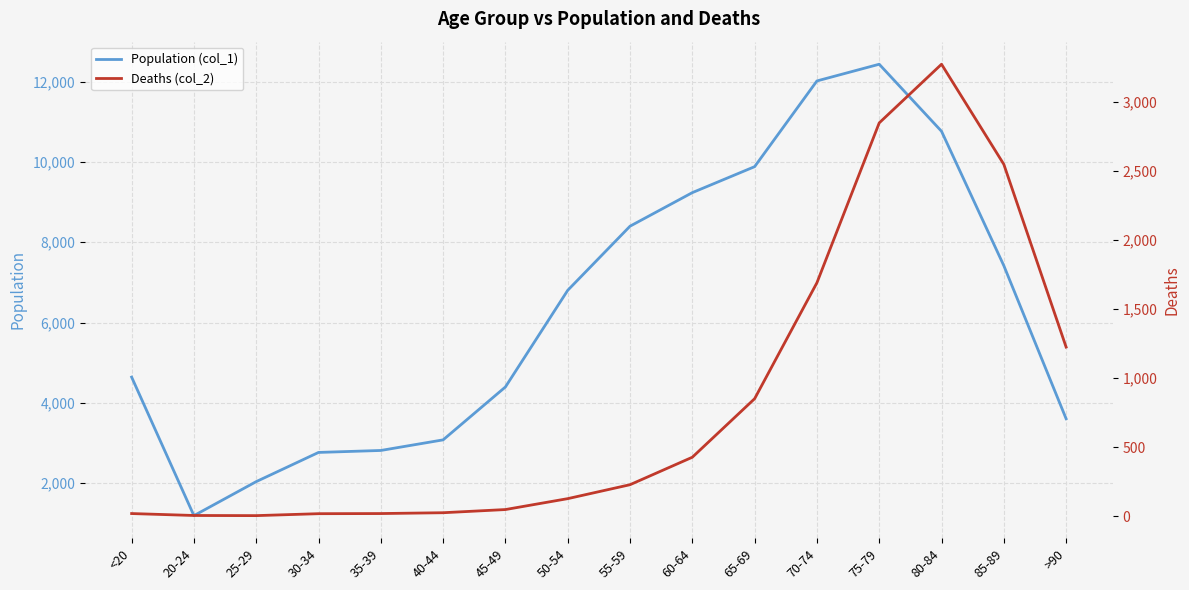

True or false: Population (col_1) and Deaths (col_2) cross at least once.

False